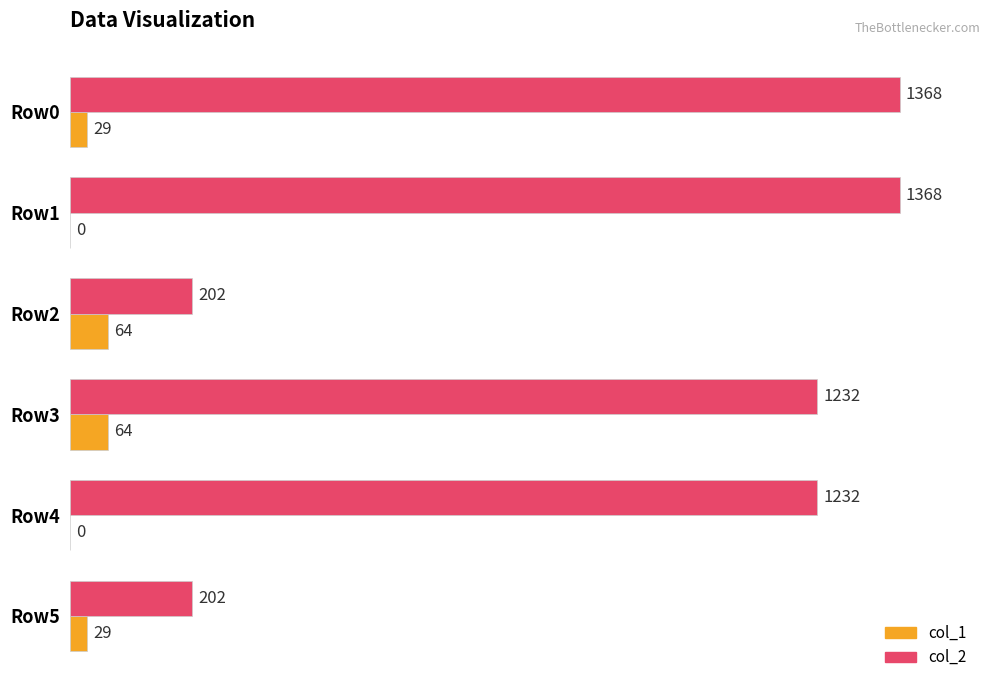

Which series changed the most between Row0 and Row2?

col_2